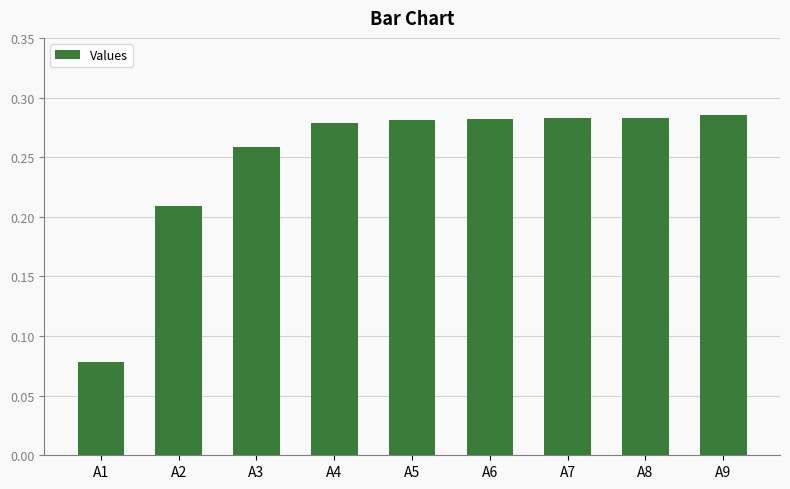

The chart shows a value of 0.2 at A7. True or false?

False